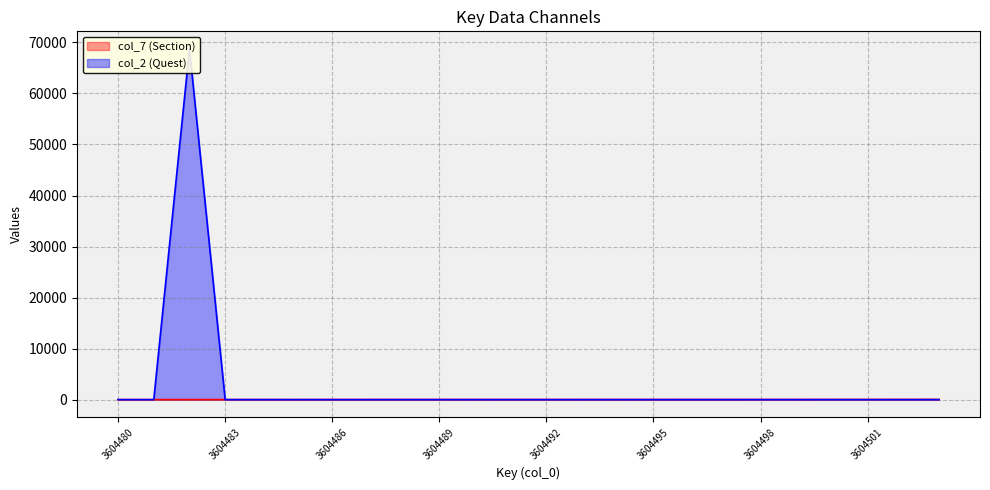

In col_2 (Quest), how many points are higher than both neighbors (excluding endpoints)?

1